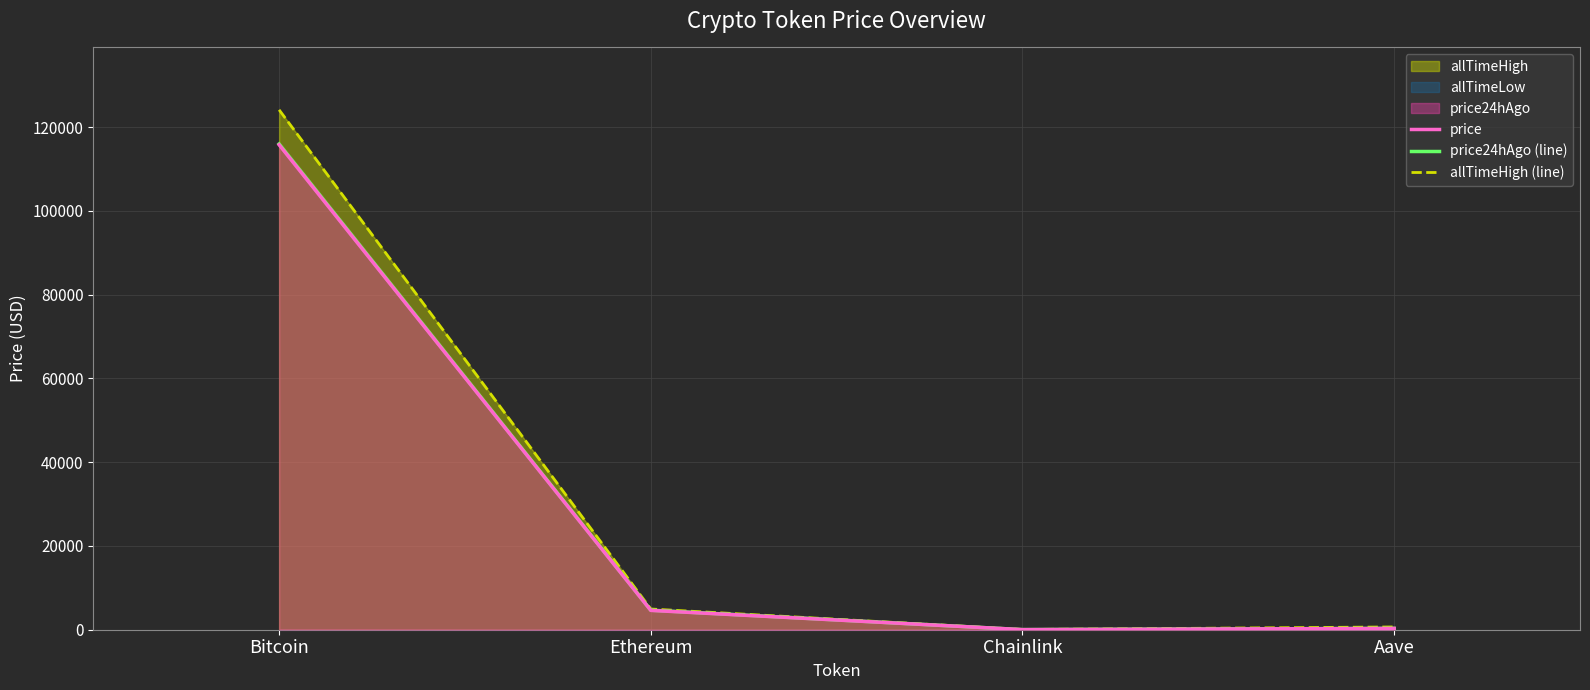

What is the sum of all price values?

120728.2